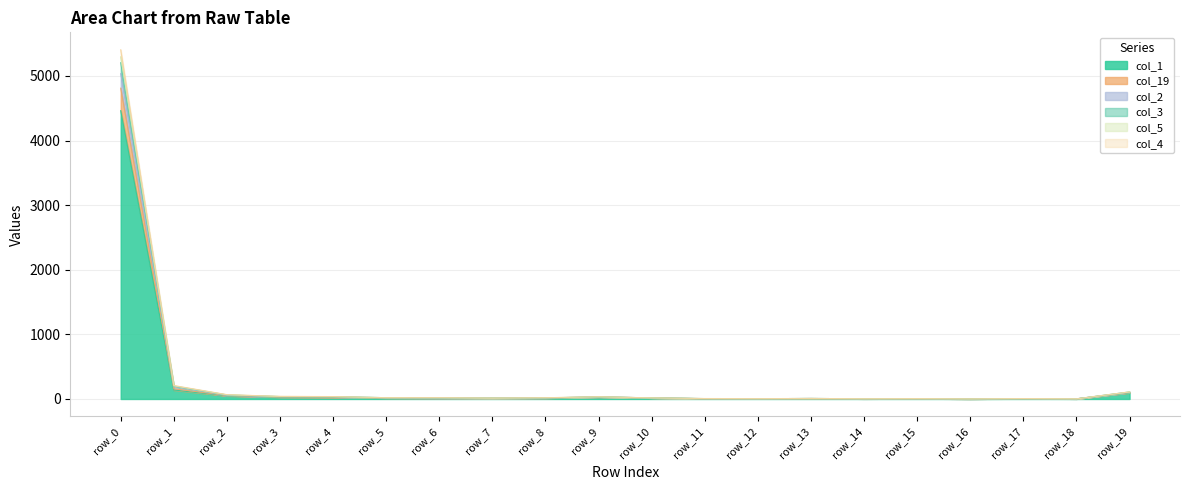

How many categories are shown in the chart?

20